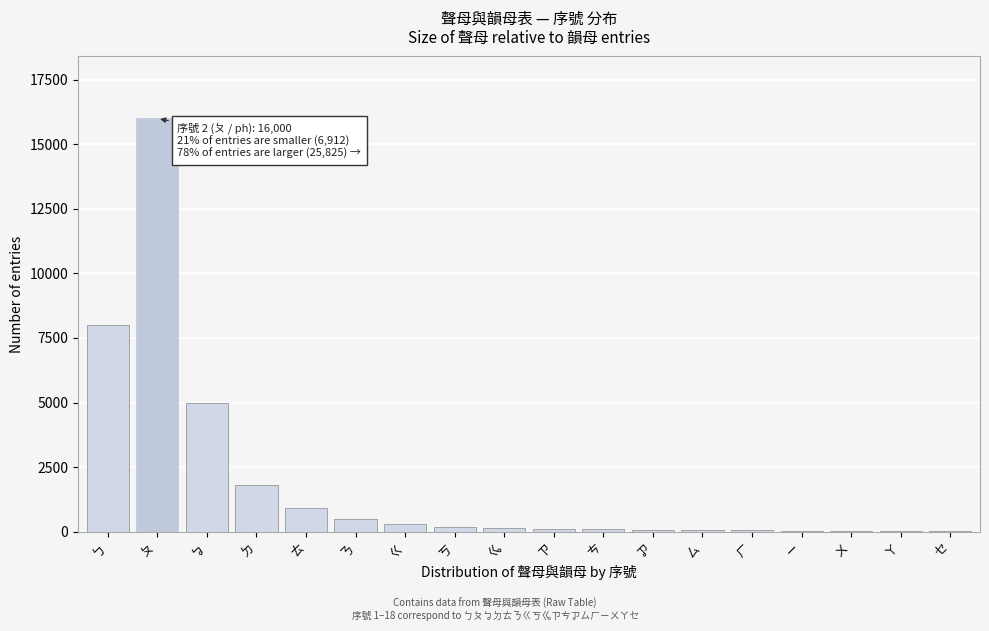

Is it true that the value at ㄅ is 14243?

False